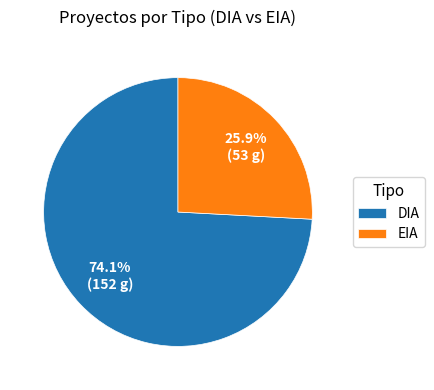

Which slice is the largest?

DIA